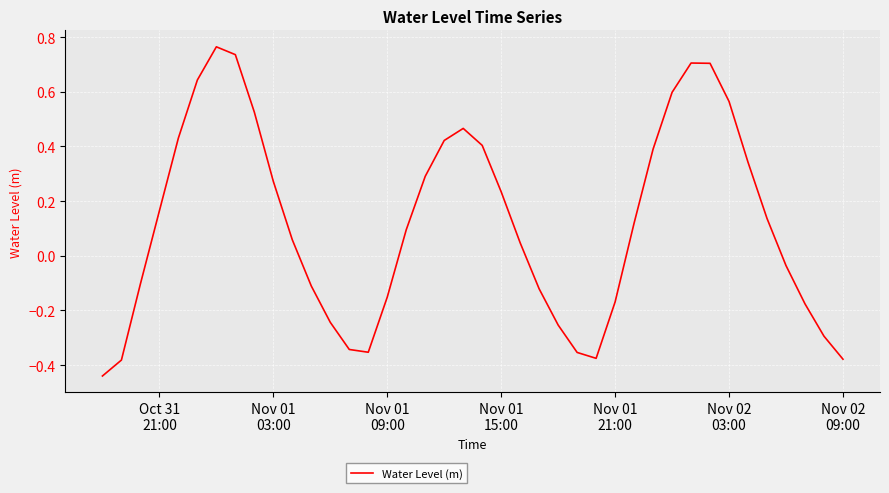

What is the difference between the maximum and minimum values?

1.2